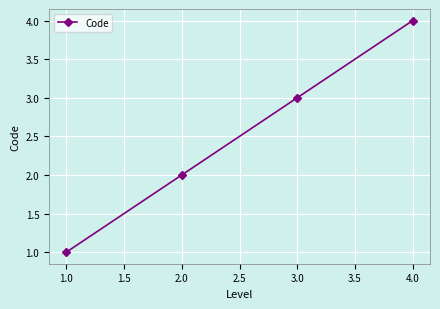

What is the label of the 2nd point from the left?

2.0